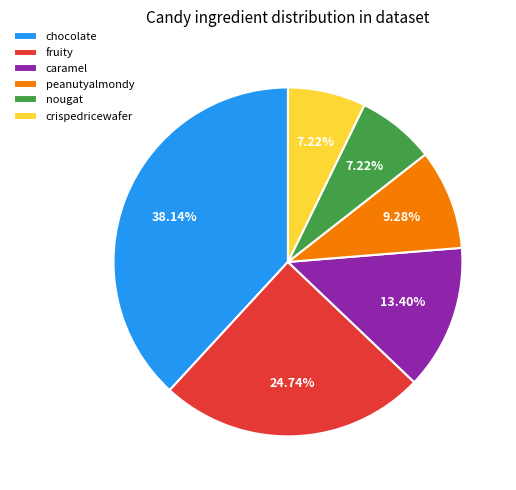

Which slice is the largest?

chocolate